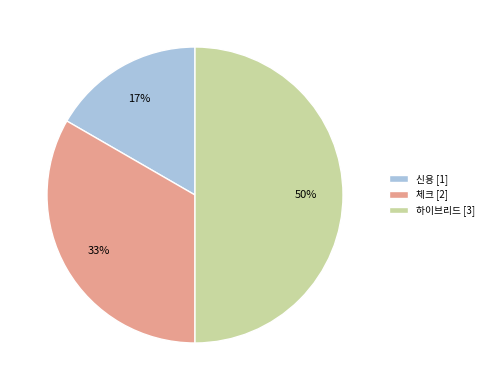

Is 신용 the majority of the pie?

No